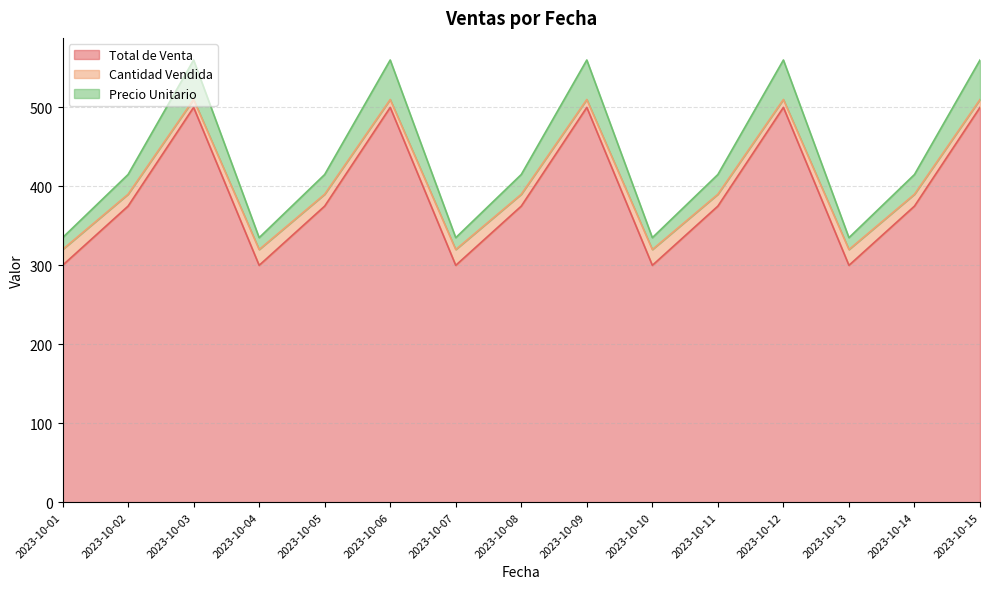

How many lines are shown in the chart?

3